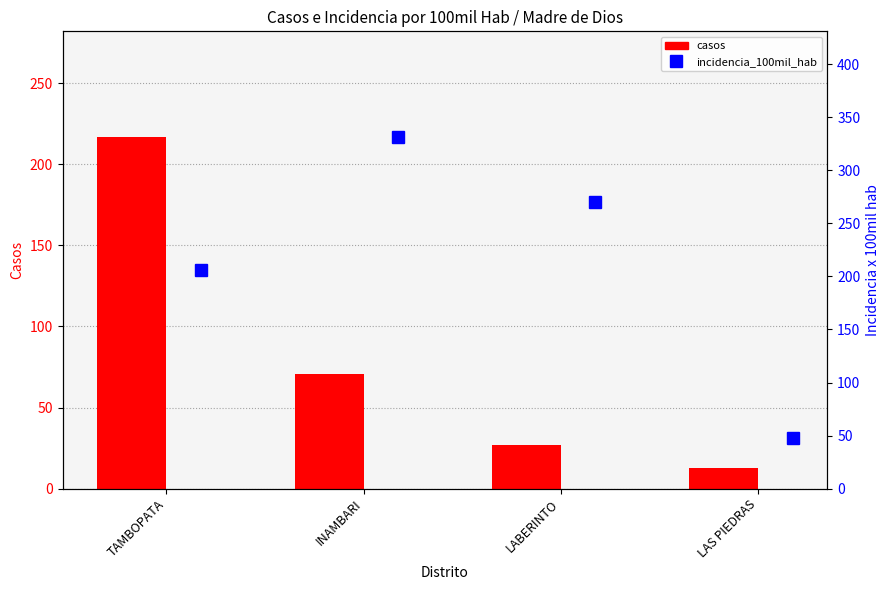

List the series in order of their overall mean, highest first.

incidencia_100mil_hab, casos